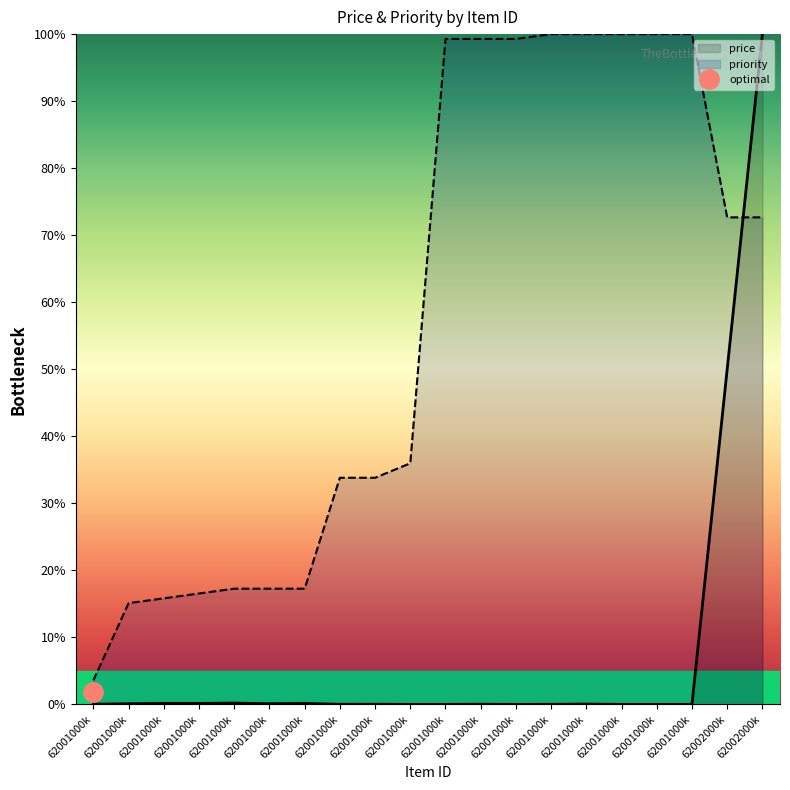

At which label is price closest to 50?

62002000k